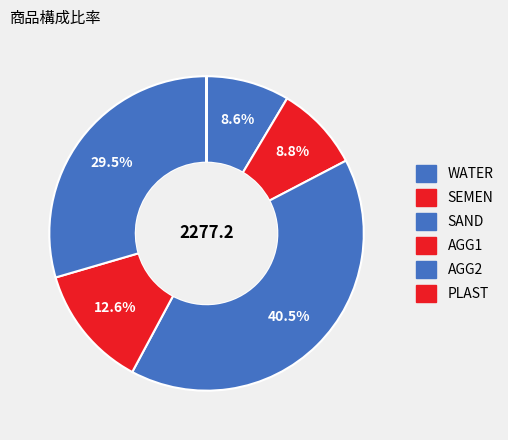

To the nearest percent, what is the difference between the largest and smallest slice percentages?

40%